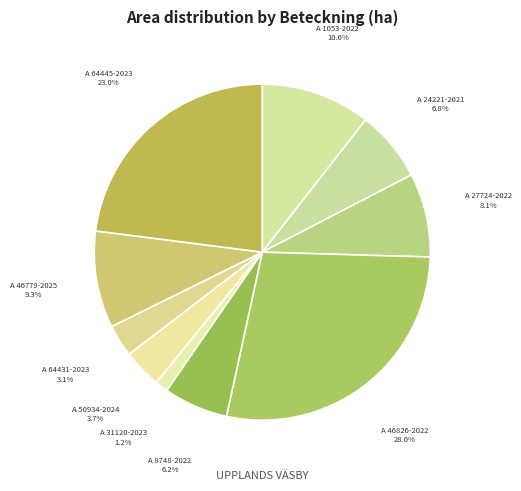

How many slices are in this pie chart?

10